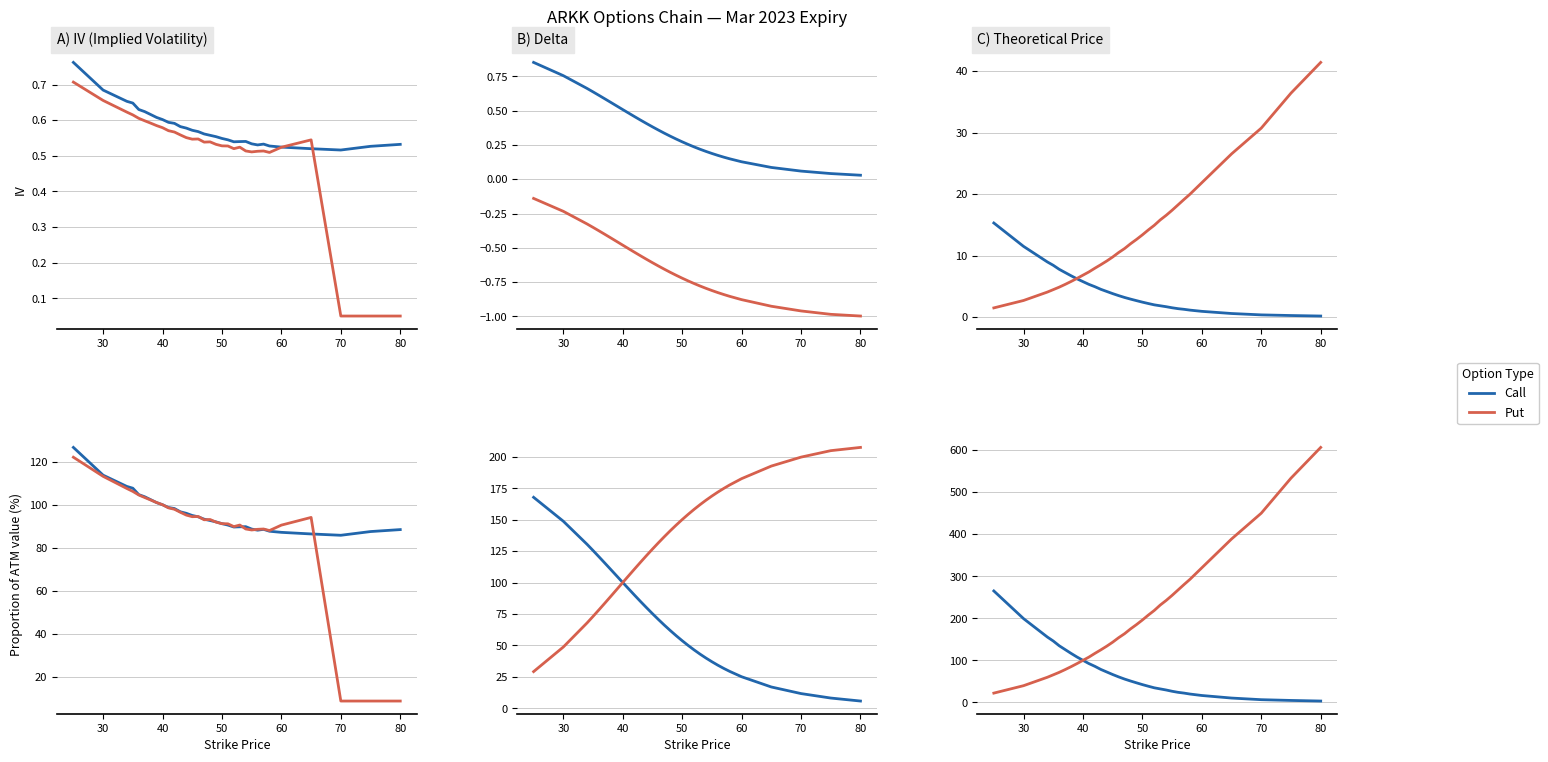

What is the sum of all theo_call values?

131.0